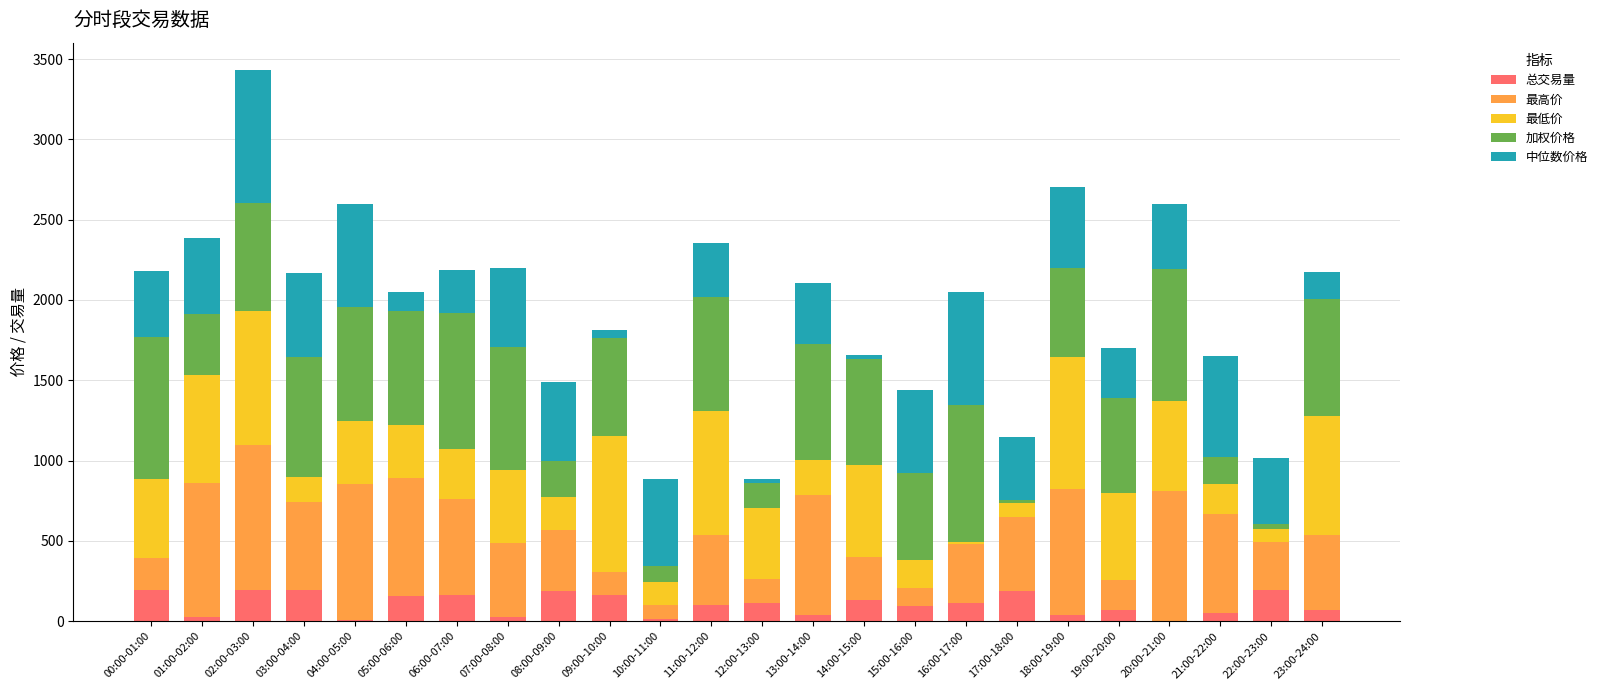

What is the maximum value for 总交易量?

196.1